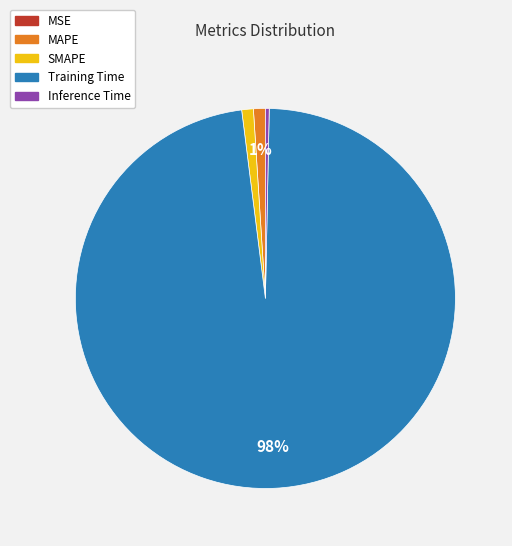

Which category accounts for the majority?

Training Time